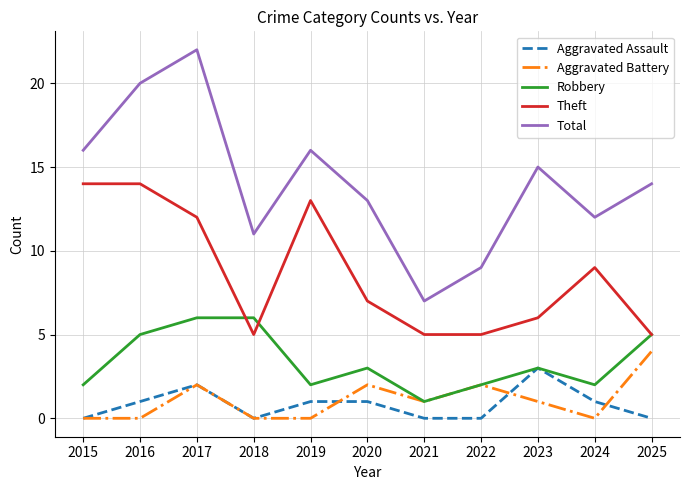

Which series has the largest range (max minus min)?

Total